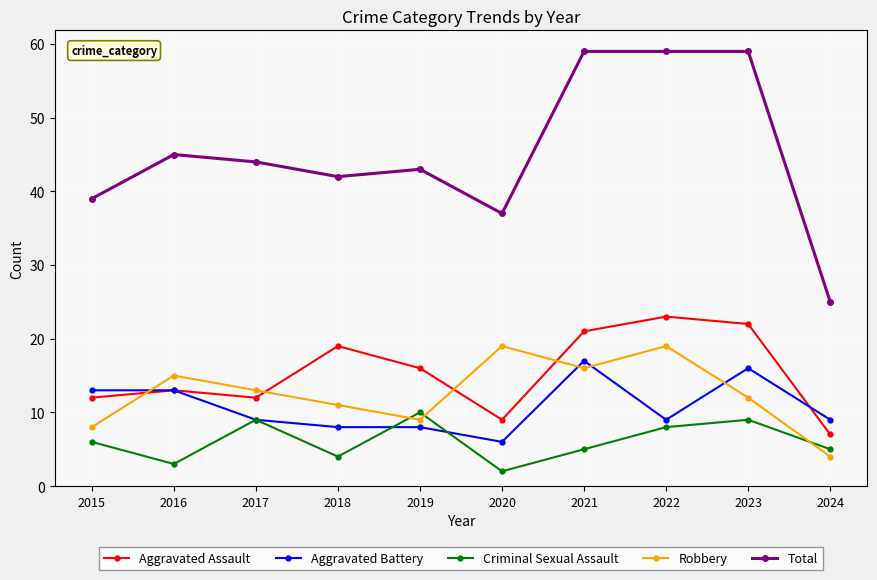

What is the difference between the maximum and minimum values in the Aggravated Assault series?

16